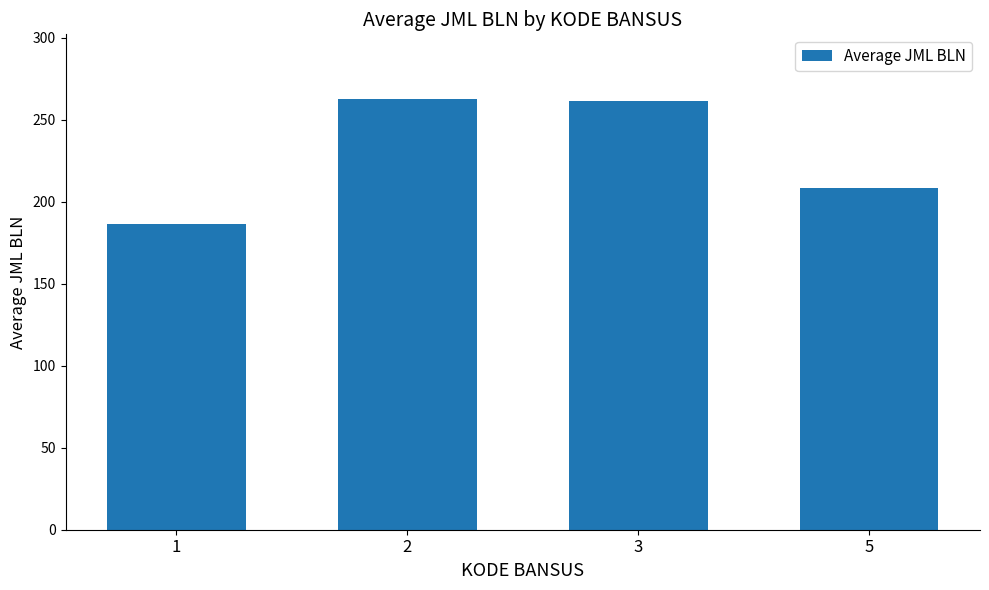

The value at 5 is 208.3. True or false?

True